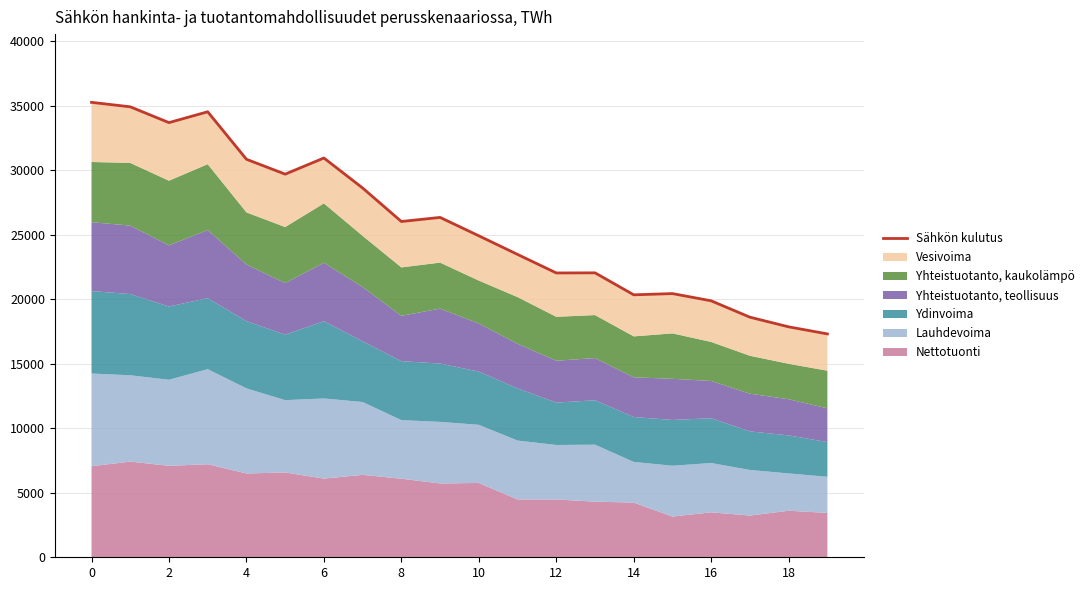

What is the value of the 5th point from the left?

30843